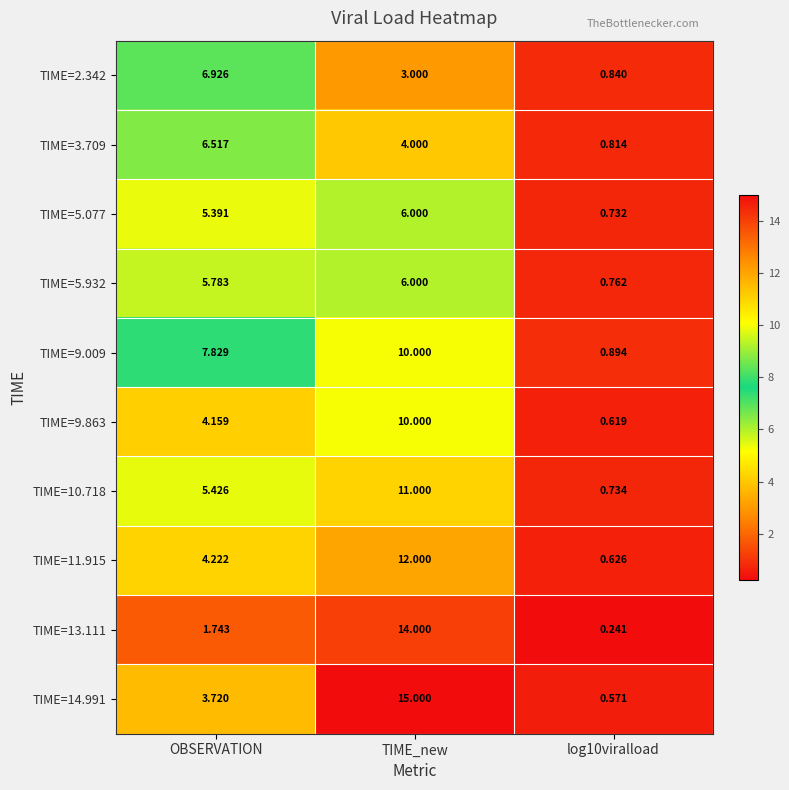

At which category does the chart reach its peak across all series?

TIME_new